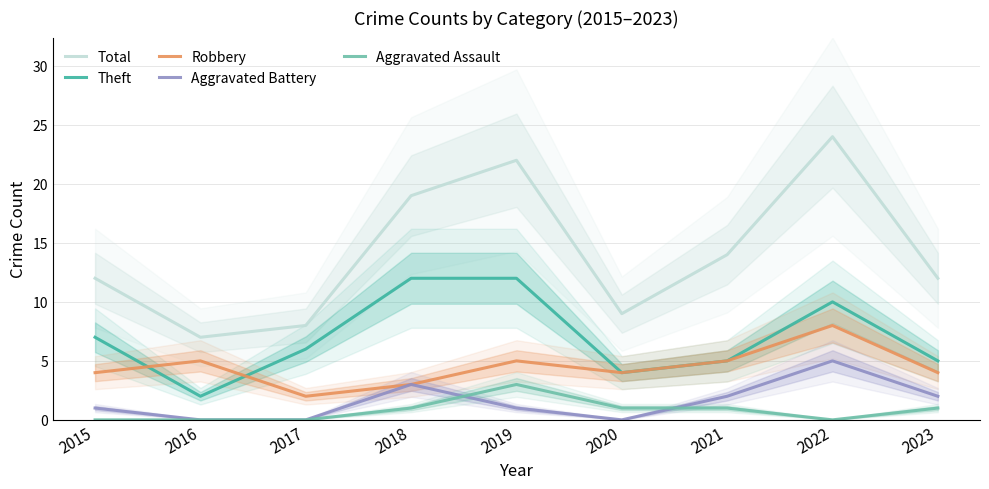

True or false: Aggravated Assault and Aggravated Battery intersect in this chart.

True